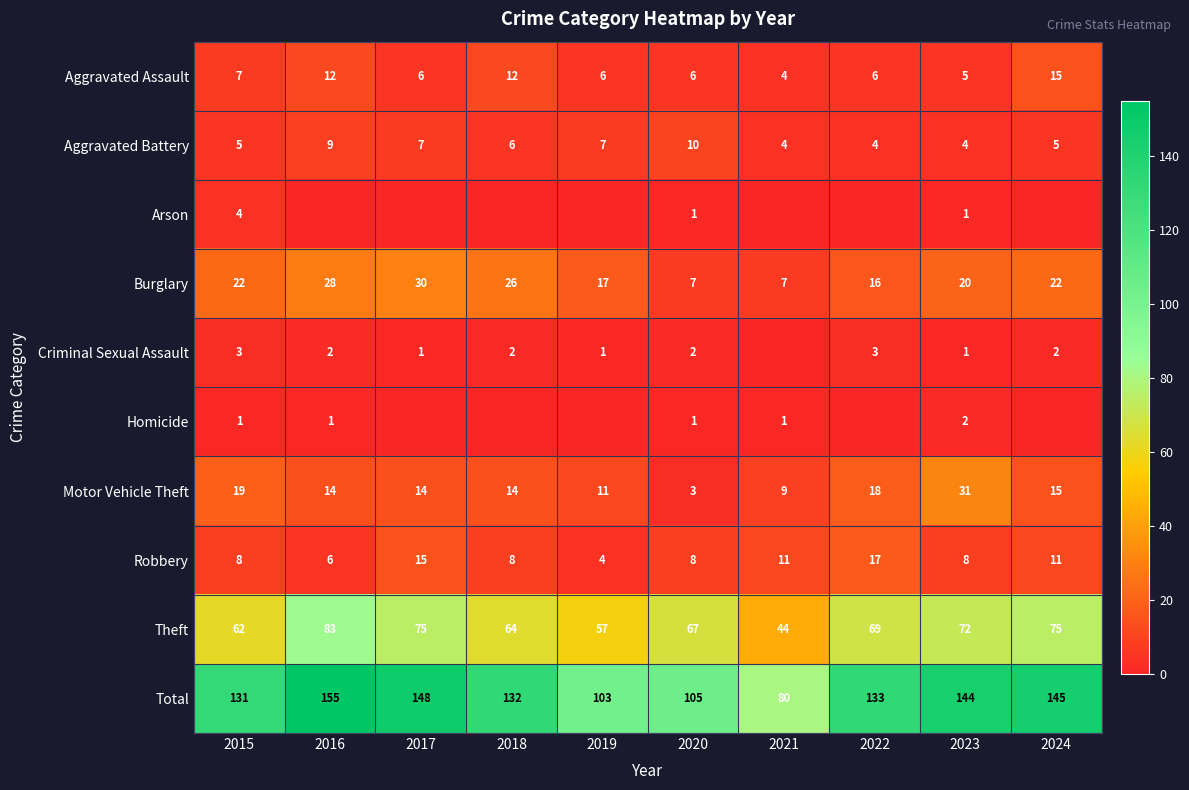

Which category has the highest value in the Aggravated Battery series?

2020